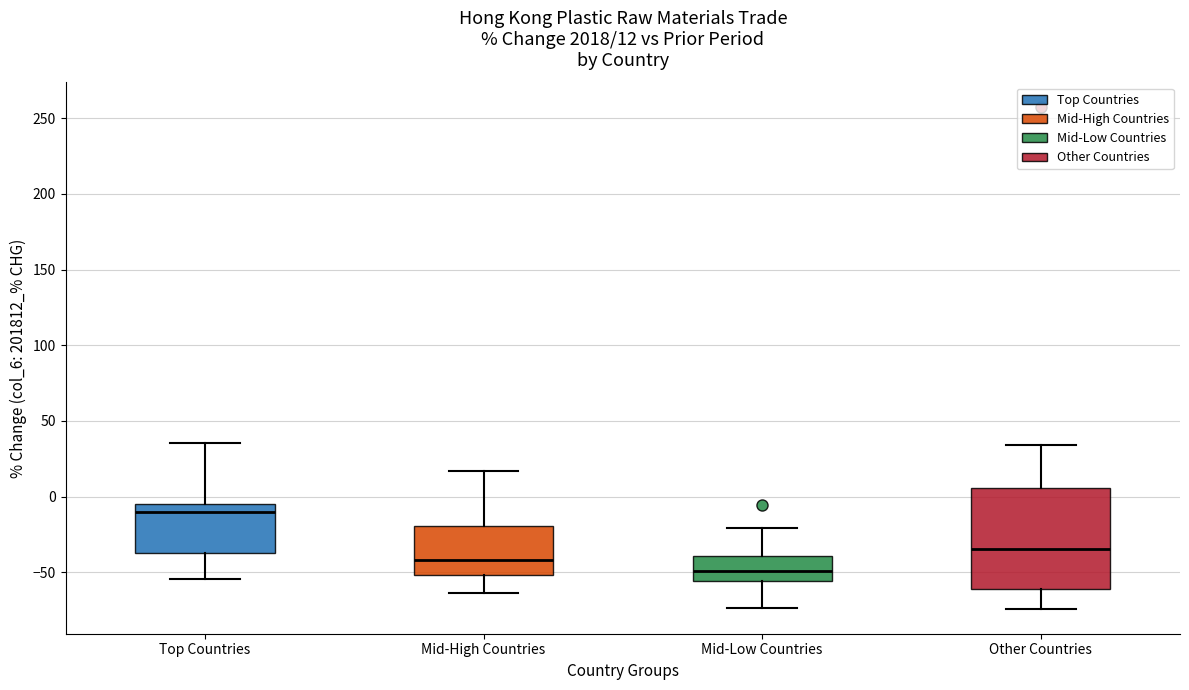

Which box is the tallest, from its lower edge to its upper edge?

Other Countries